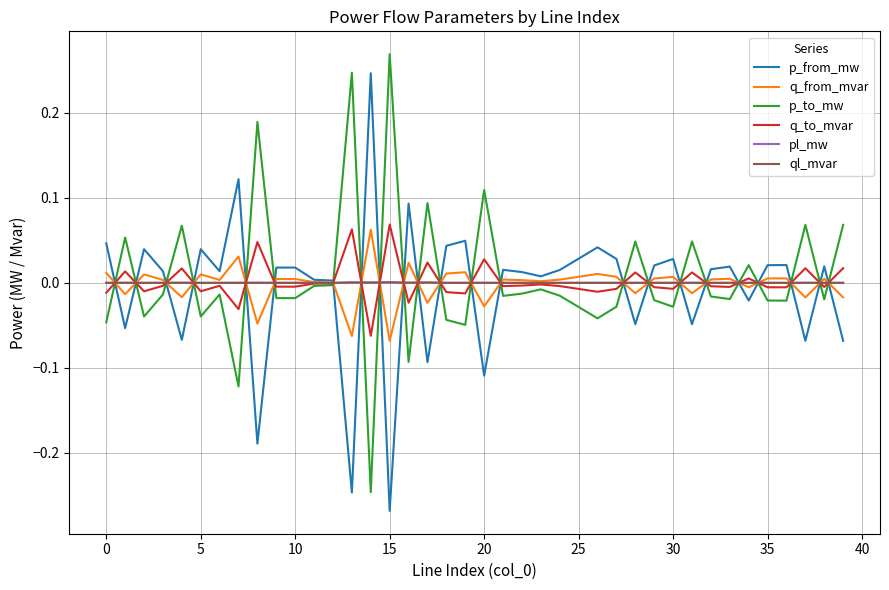

Does the chart have visible grid lines?

Yes